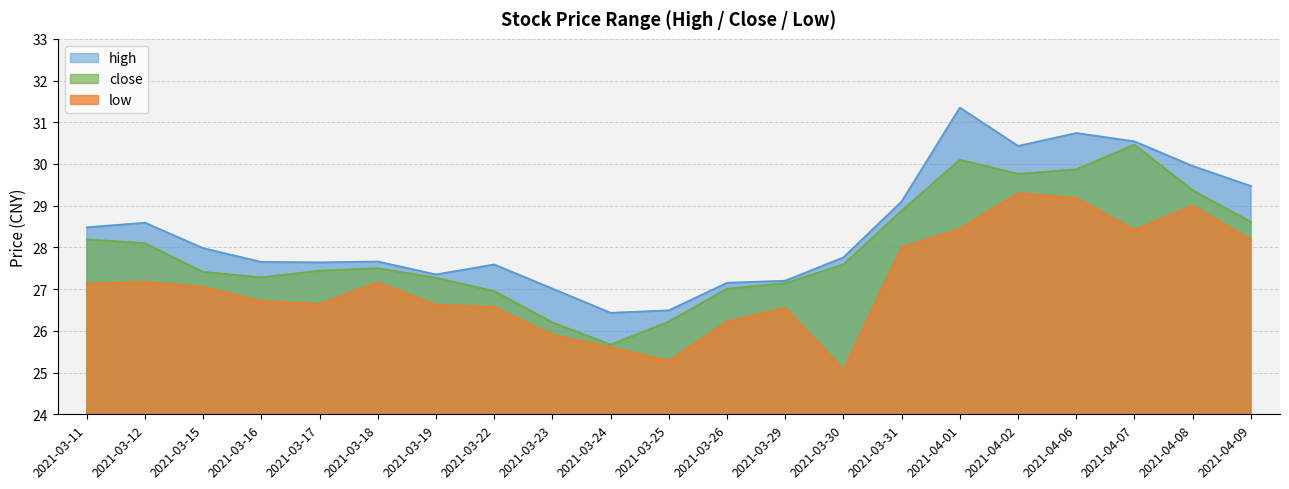

Read the low value at 2021-03-30.

25.1